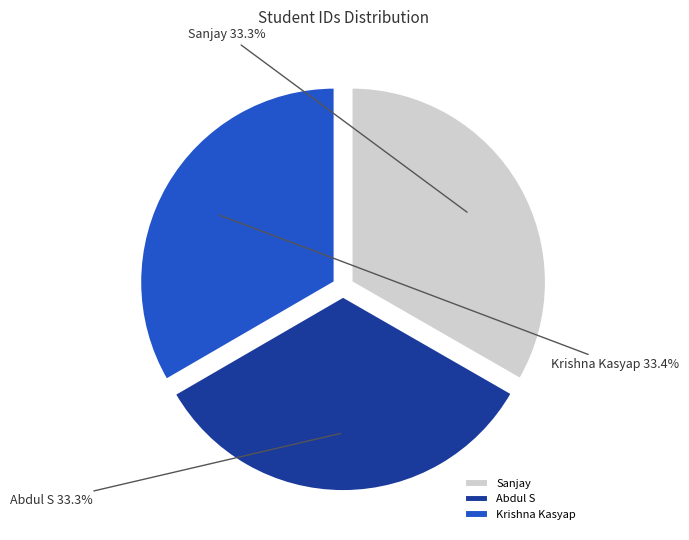

Is it true that Abdul S is 33% of the pie?

True